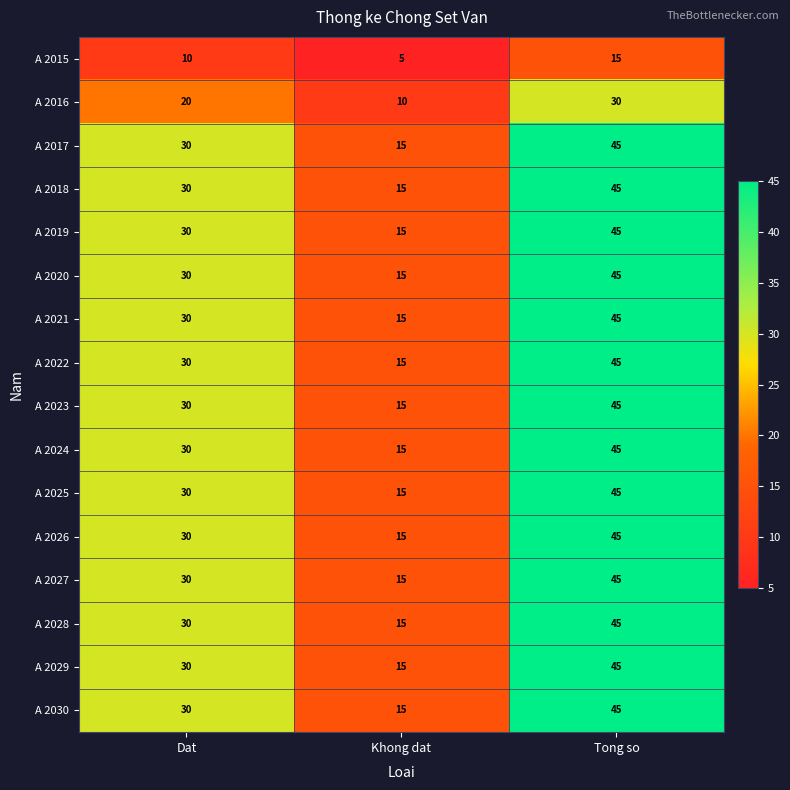

Count the number of categories in the chart.

3